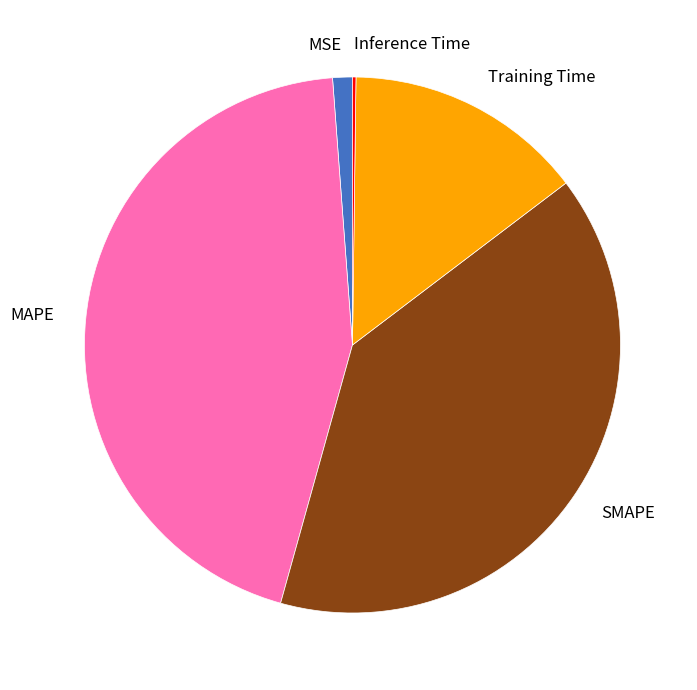

Between MSE and SMAPE, which is larger?

SMAPE